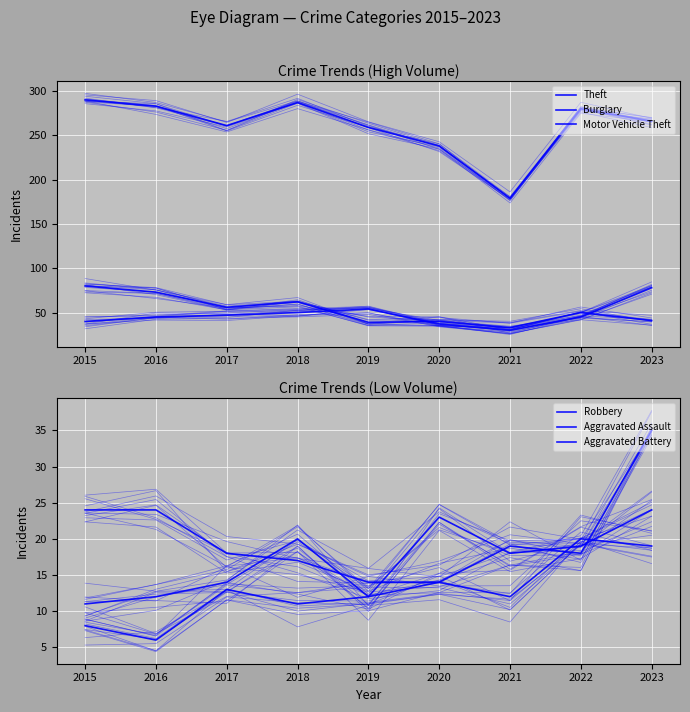

Which has a higher value, 2015 or 2020?

2015